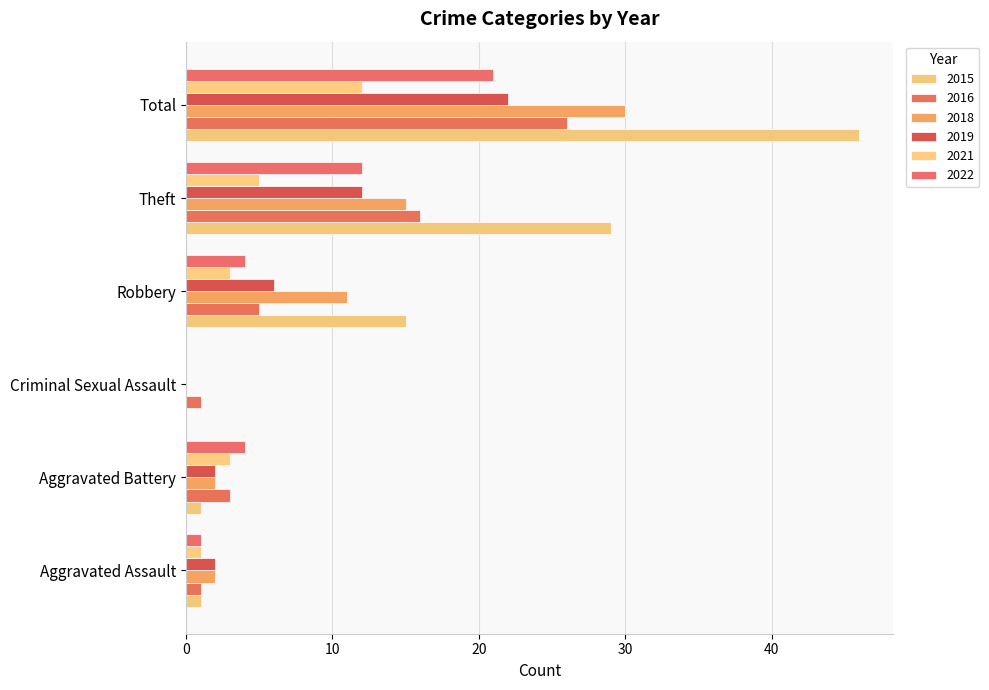

True or false: 2022 has a value of 13 at Total.

False